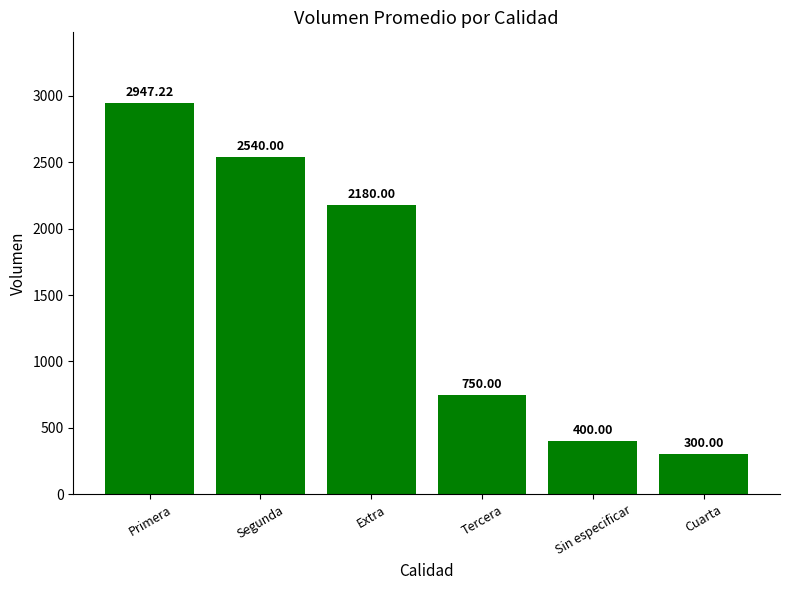

Between Tercera and Sin especificar, which is larger?

Tercera